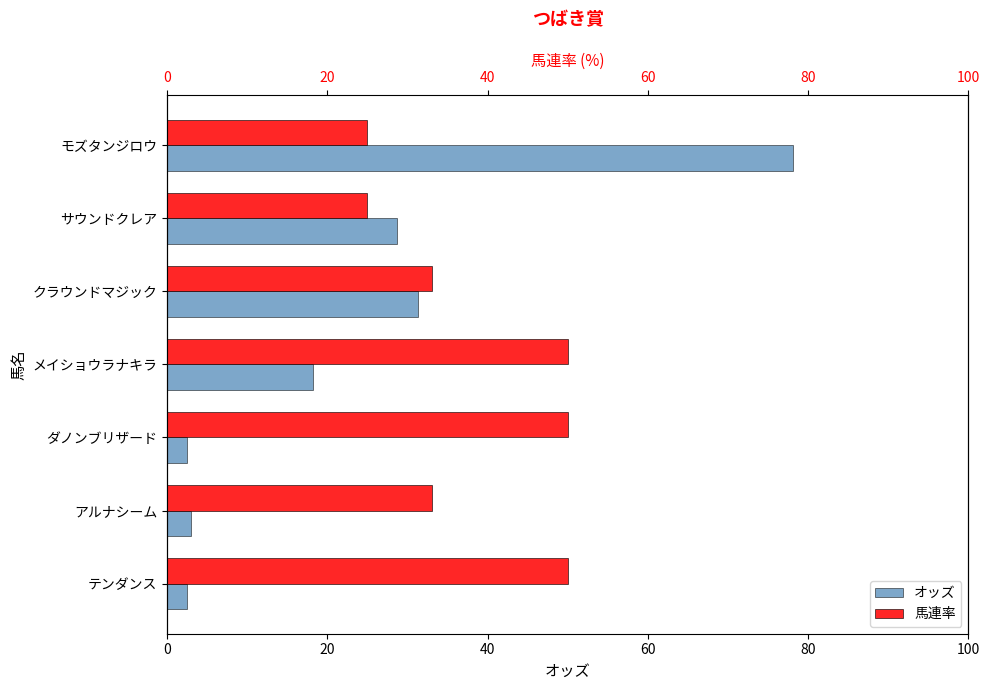

What is the total value across all series at ダノンブリザード?

52.5